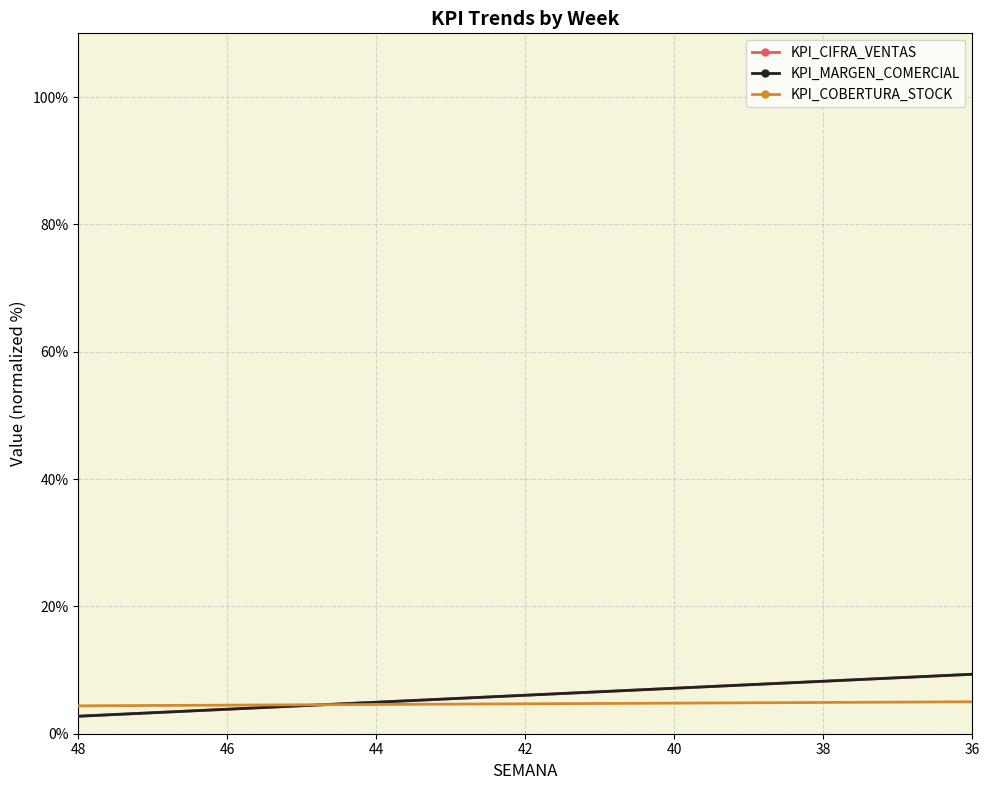

Where is KPI_COBERTURA_STOCK nearest to the value 50?

38